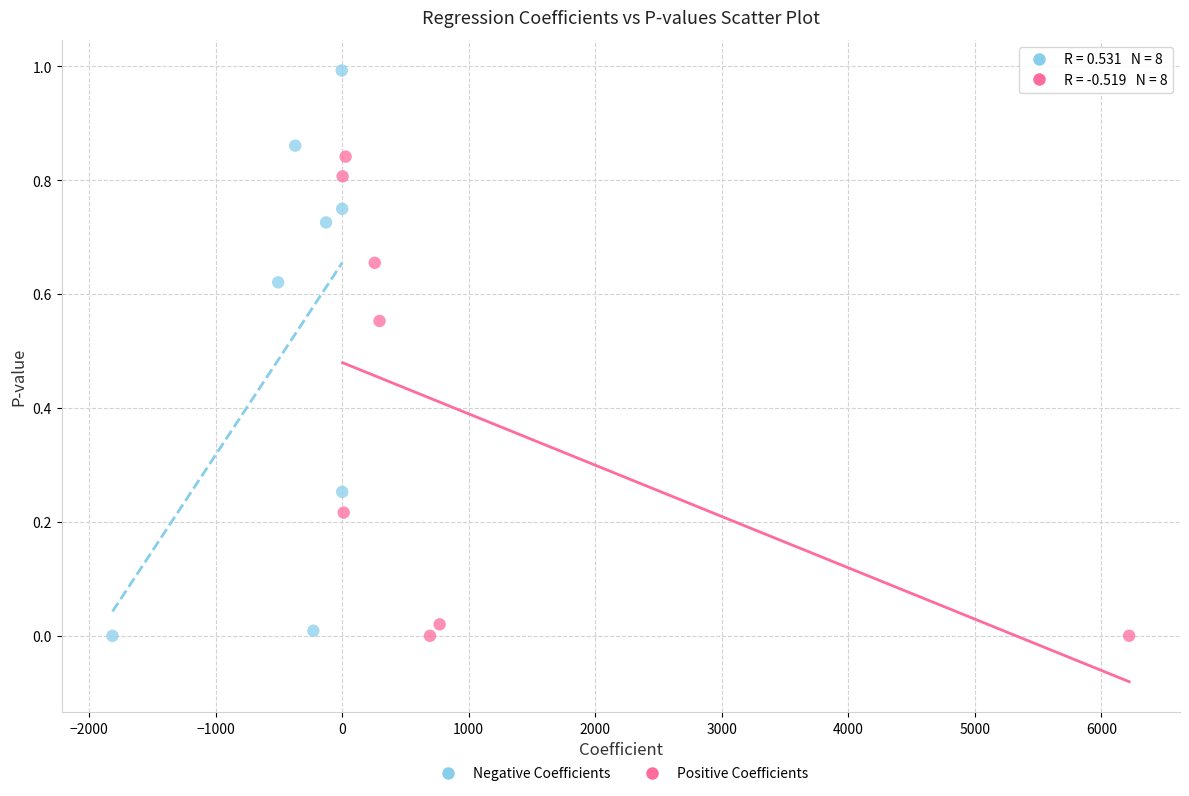

Which series contains the highest Y value?

Negative Coefficients